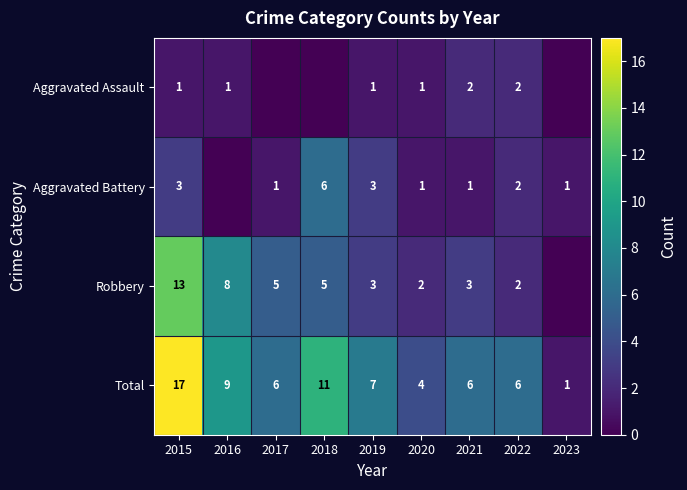

How many data points does each series have?

9